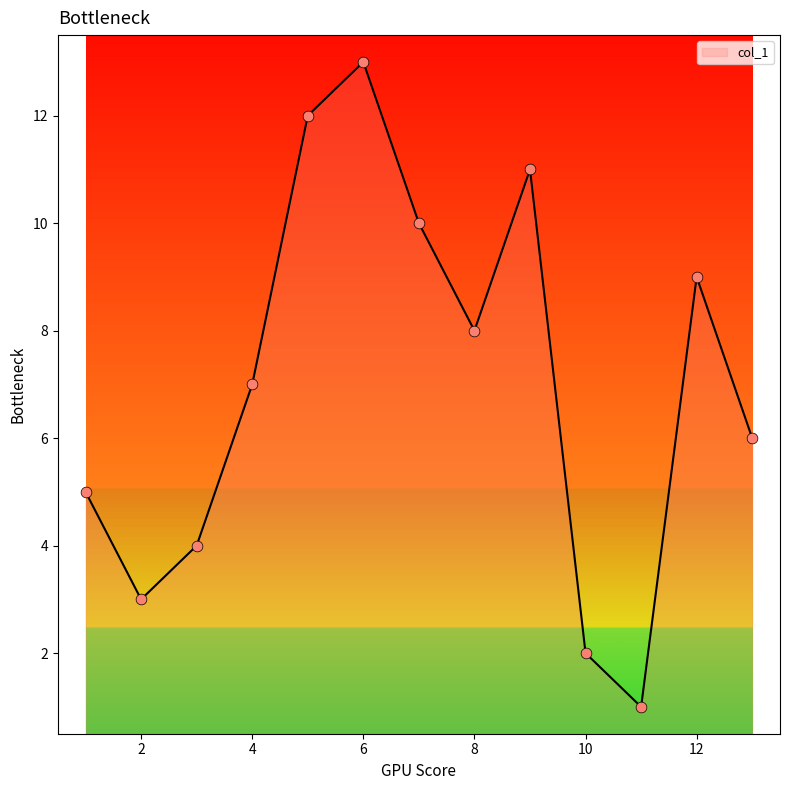

What is the difference between the maximum and minimum values?

12